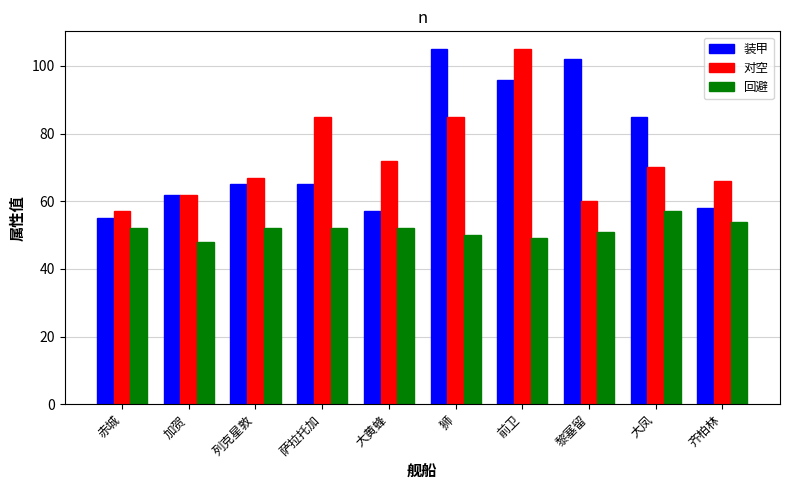

Is it true that 对空 equals 105 at 前卫?

True